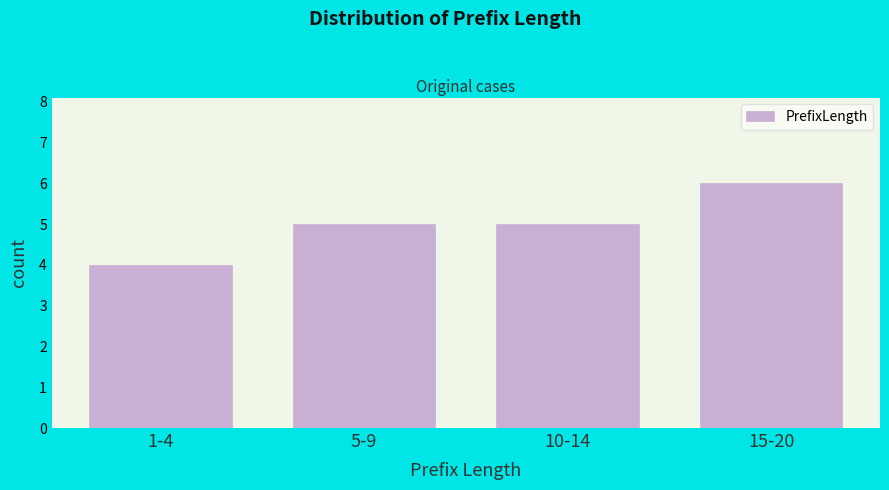

Reading left to right, transcribe all the data shown in this chart.

1-4=4	5-9=5	10-14=5	15-20=6